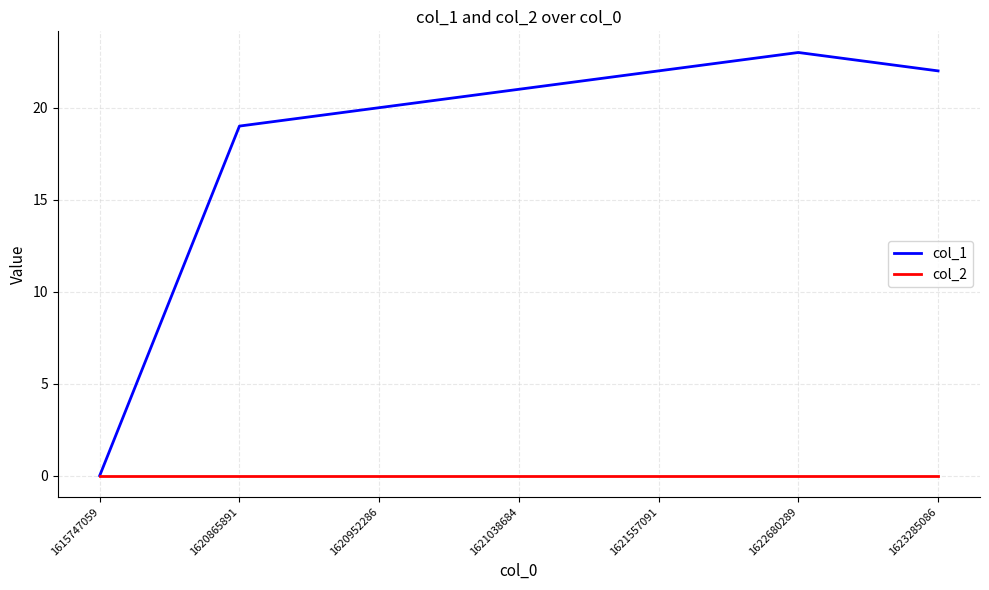

Which category has the highest value in the col_1 series?

1622680289